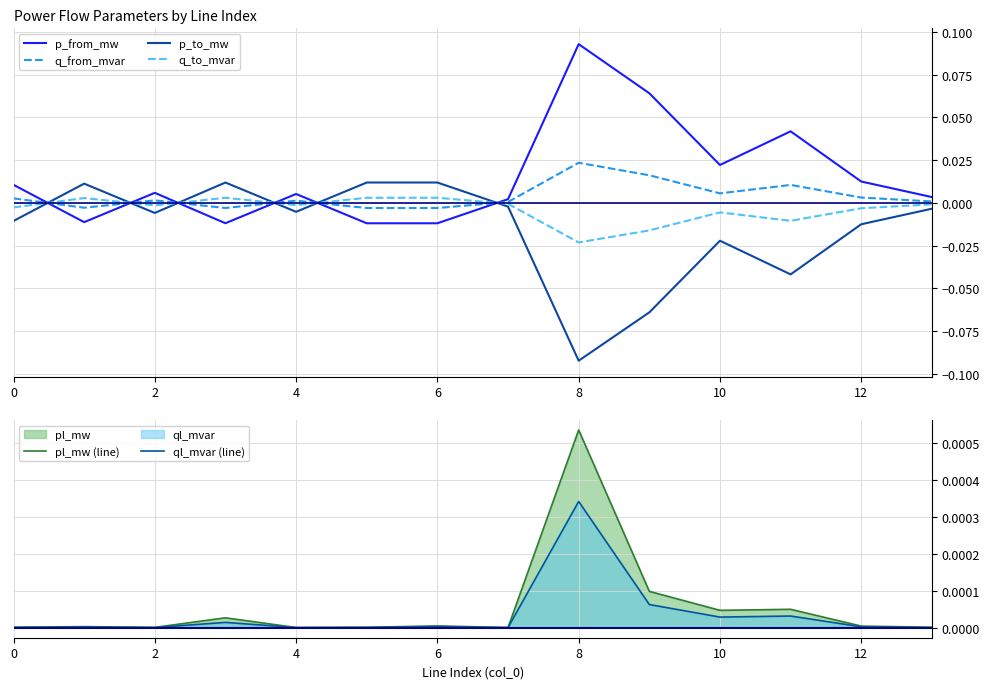

What is the label of the 13th point from the left?

12